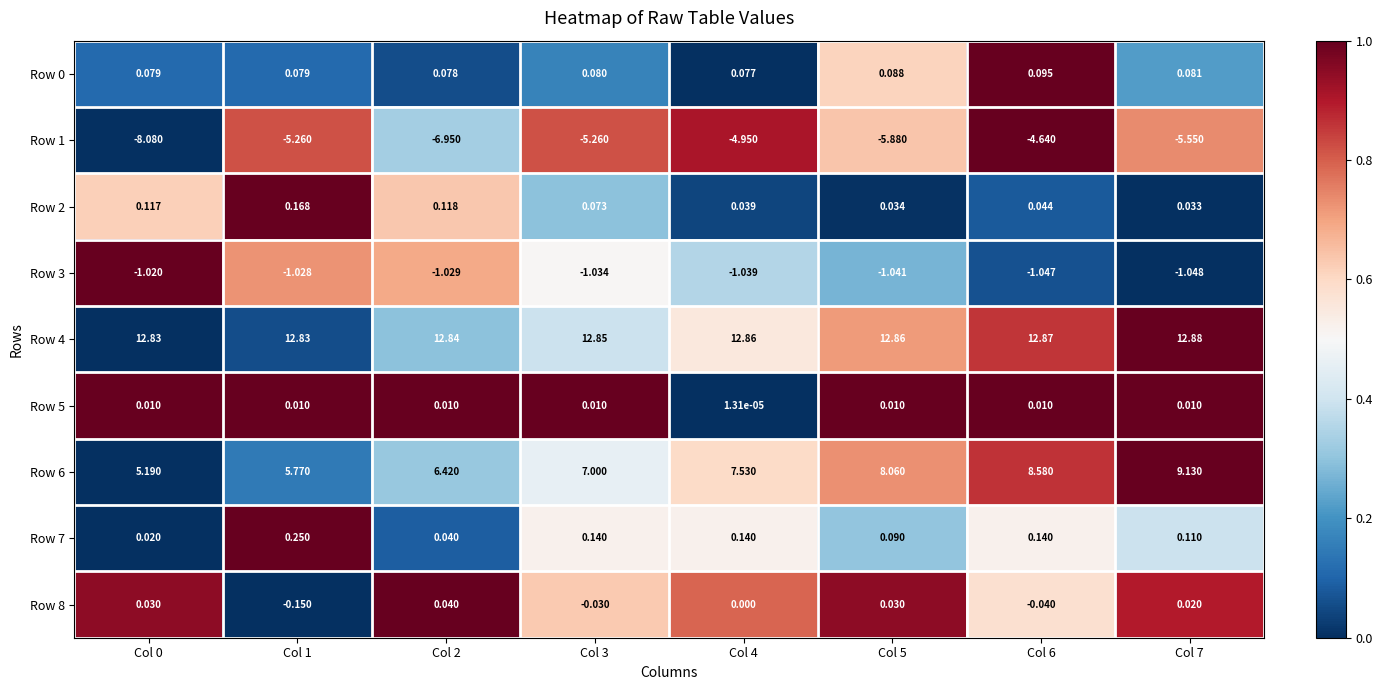

Is the value of Row 4 at Col 6 greater than the value of Row 8 at Col 7?

Yes